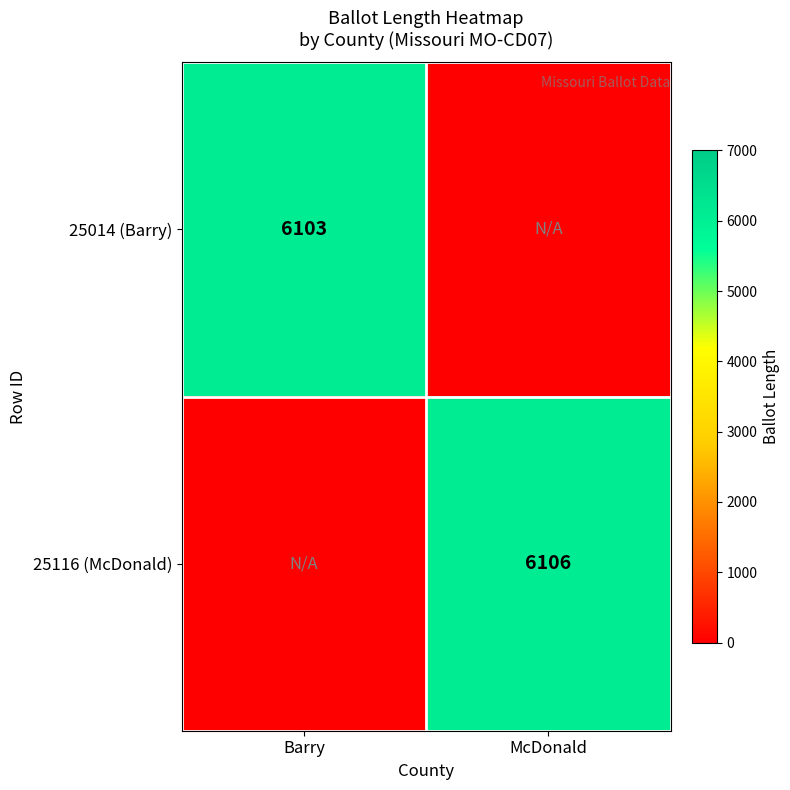

Is the value of 25116 (McDonald) at McDonald greater than the value of 25014 (Barry) at Barry?

Yes